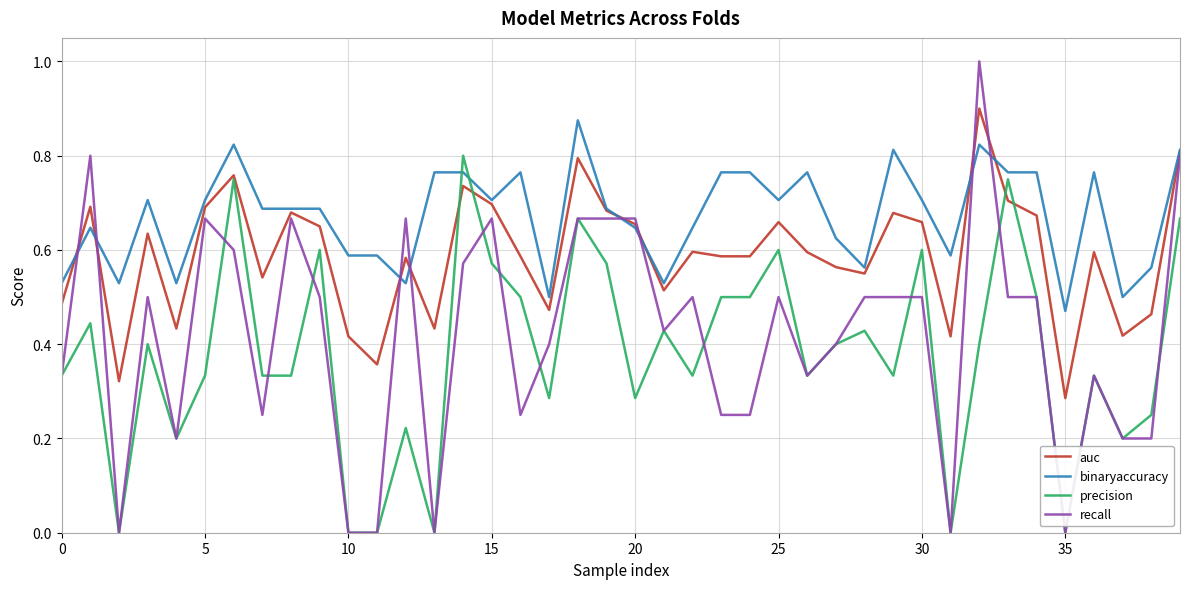

What is the maximum value shown in the chart?

1.0